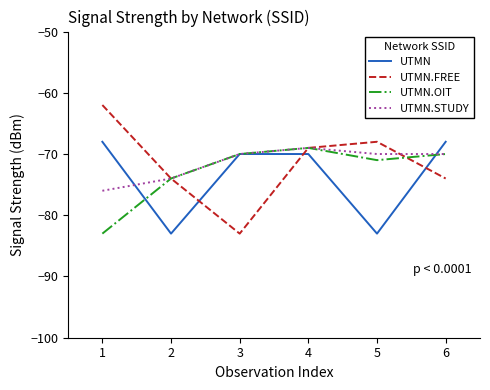

What is the greatest value displayed?

-62